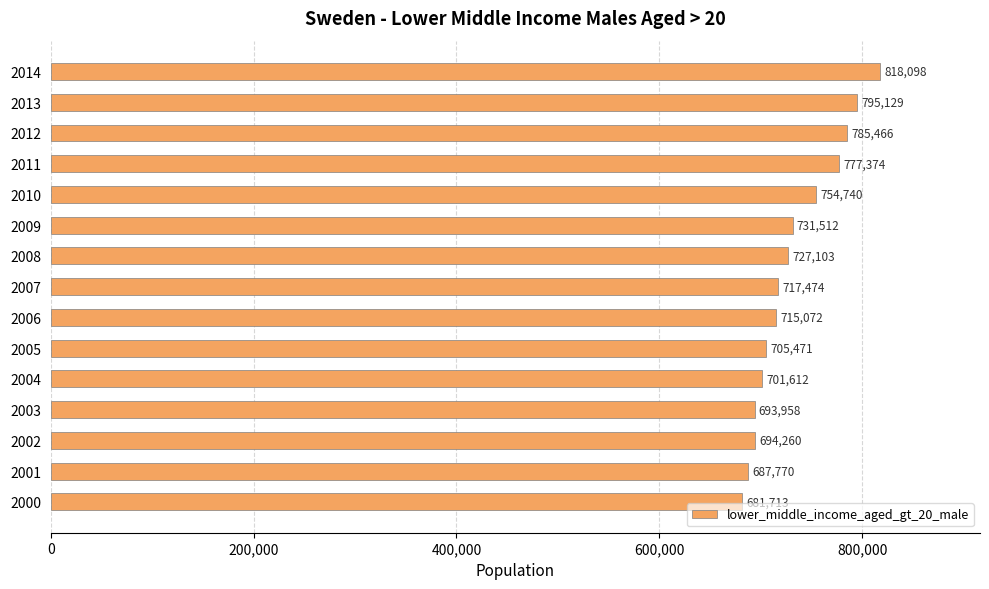

What is the change in value from 2000 to 2012?

+103753